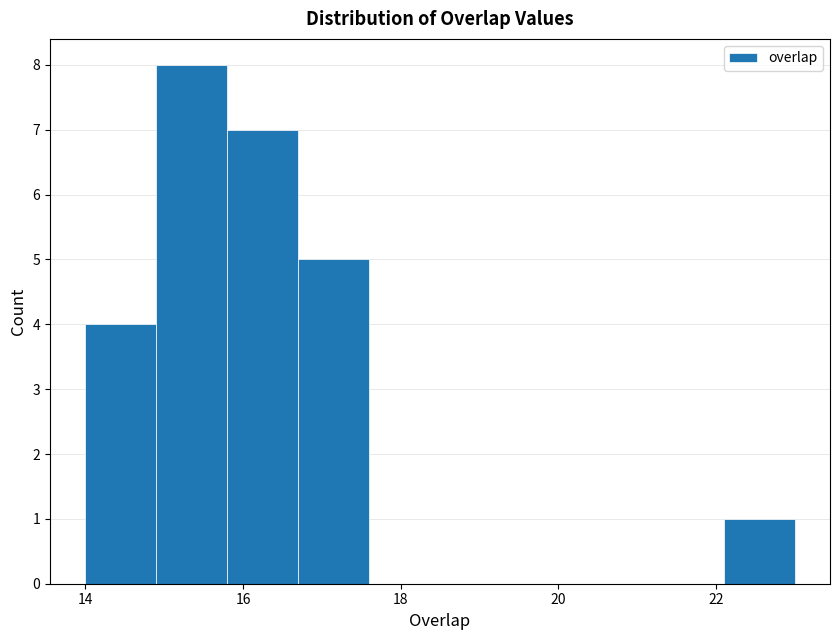

Reading left to right, transcribe this chart: for each bar, give the range it covers on the x-axis and its height. Neither the bar edges nor the heights are printed on the chart, so give them approximately, as read against the axes.

14.0 to 14.9: 4
14.9 to 15.8: 8
15.8 to 16.7: 7
16.7 to 17.6: 5
17.6 to 18.5: 0
18.5 to 19.4: 0
19.4 to 20.3: 0
20.3 to 21.2: 0
21.2 to 22.1: 0
22.1 to 23.0: 1